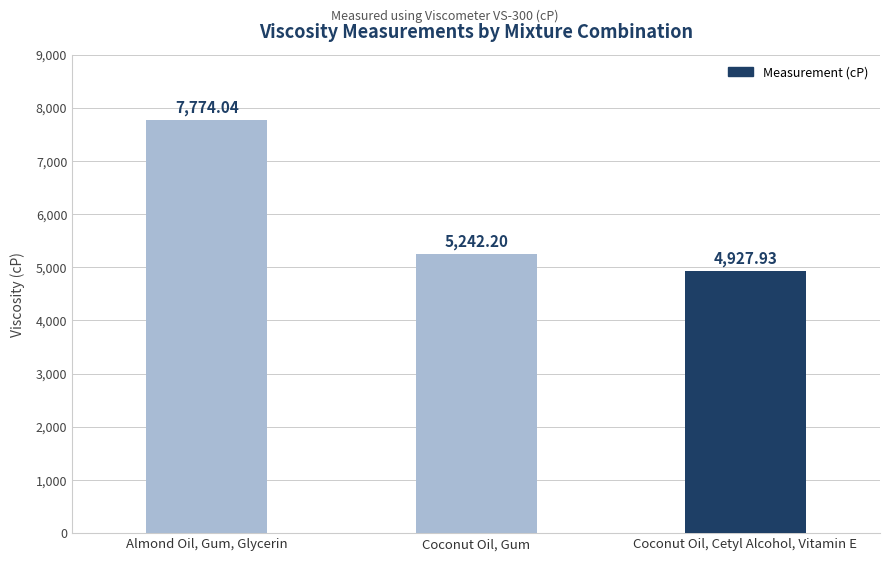

True or false: the data shows 3434.2 at Coconut Oil, Cetyl Alcohol, Vitamin E.

False